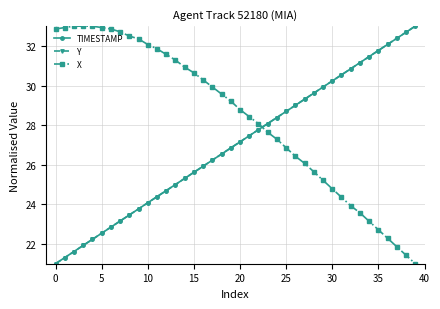

What is the maximum value for Y?

33.0